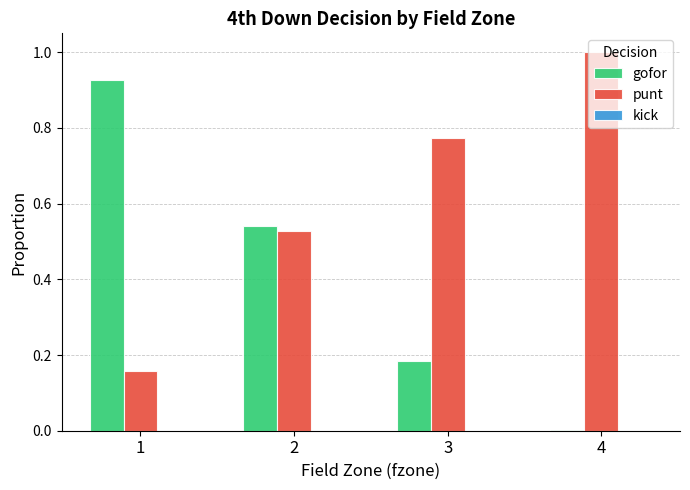

Count the number of categories in the chart.

4